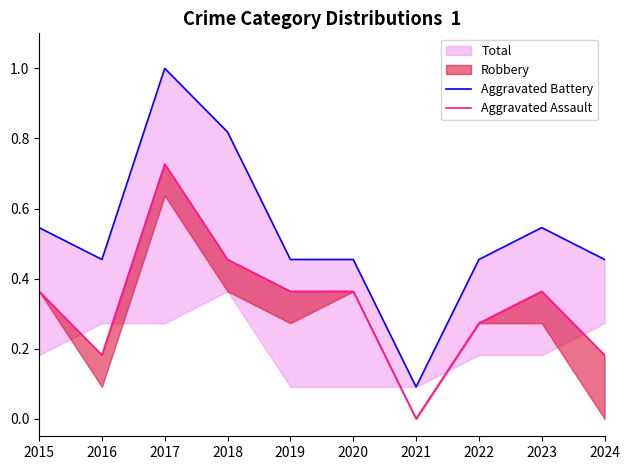

True or false: Aggravated Battery and Aggravated Assault intersect in this chart.

False